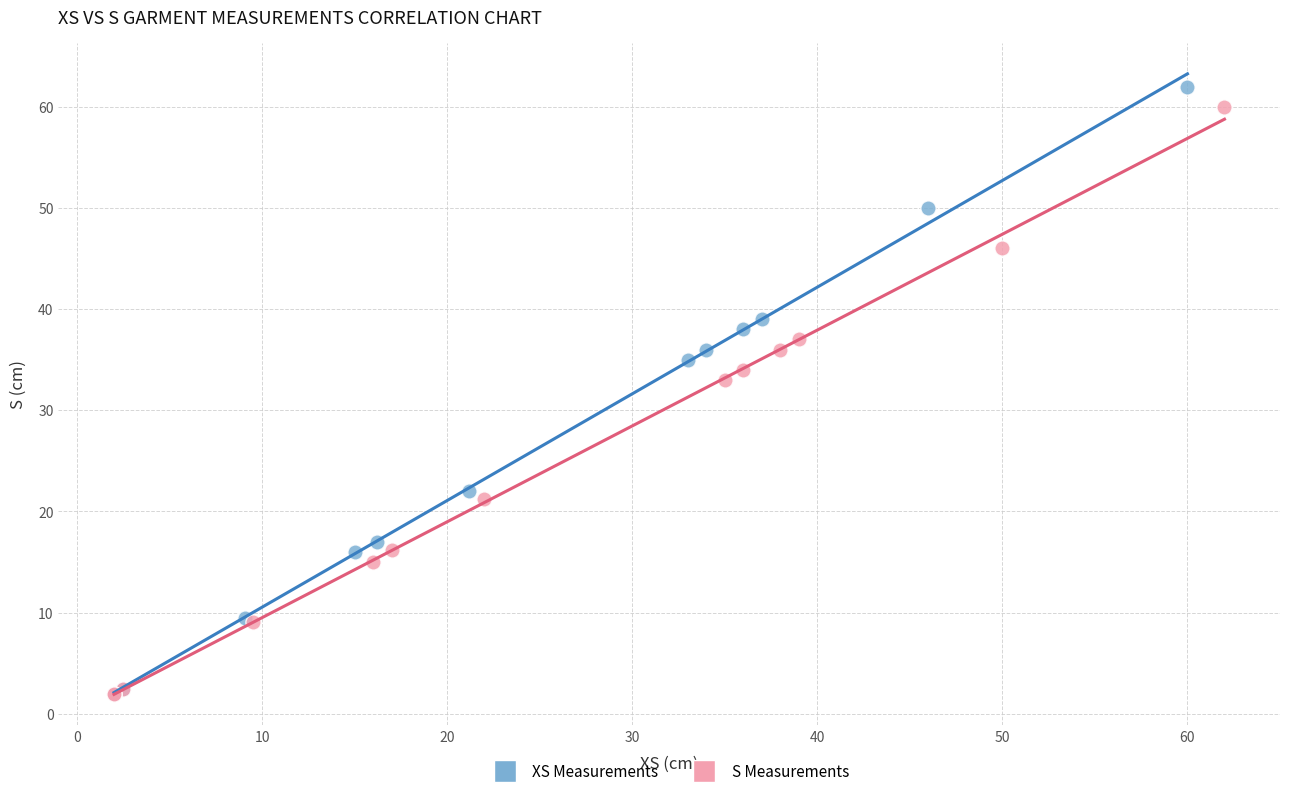

Which series has the widest spread of Y values?

XS Measurements